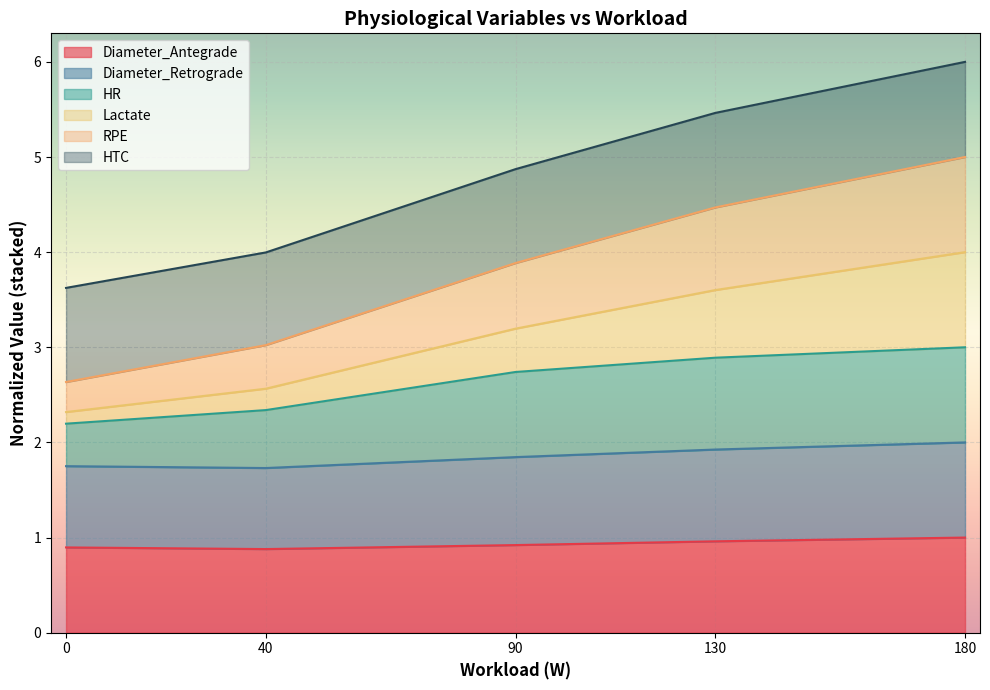

What is the maximum value shown in the chart?

6.0